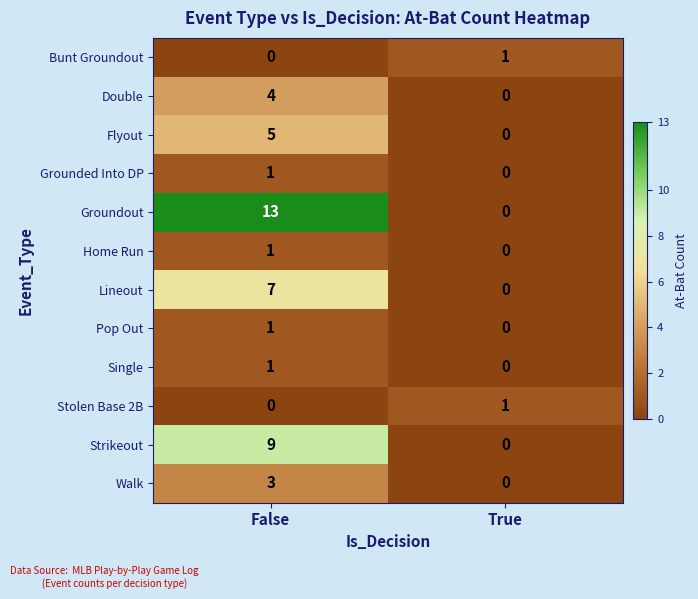

Which series has the widest spread of values?

Groundout